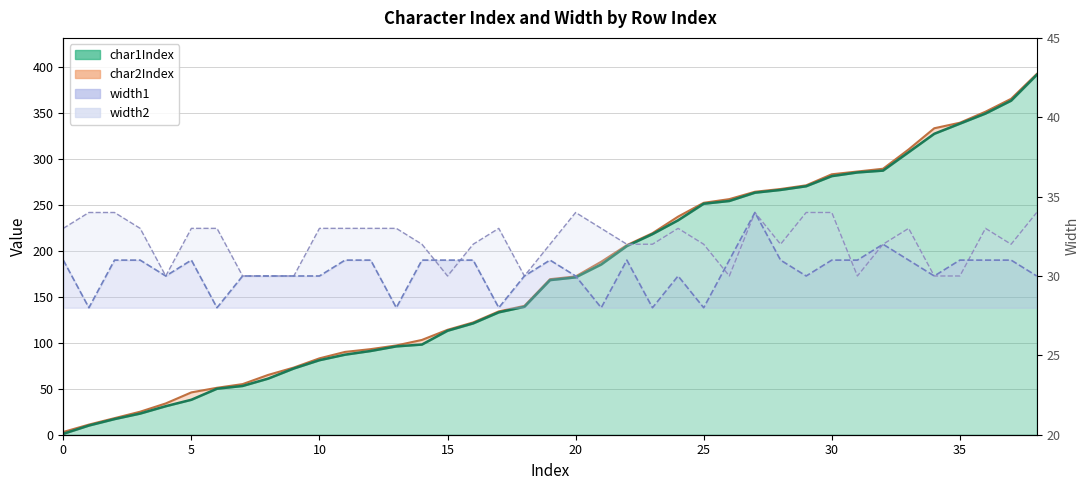

What is the value of the char1Index point at the 21st from the left?

171